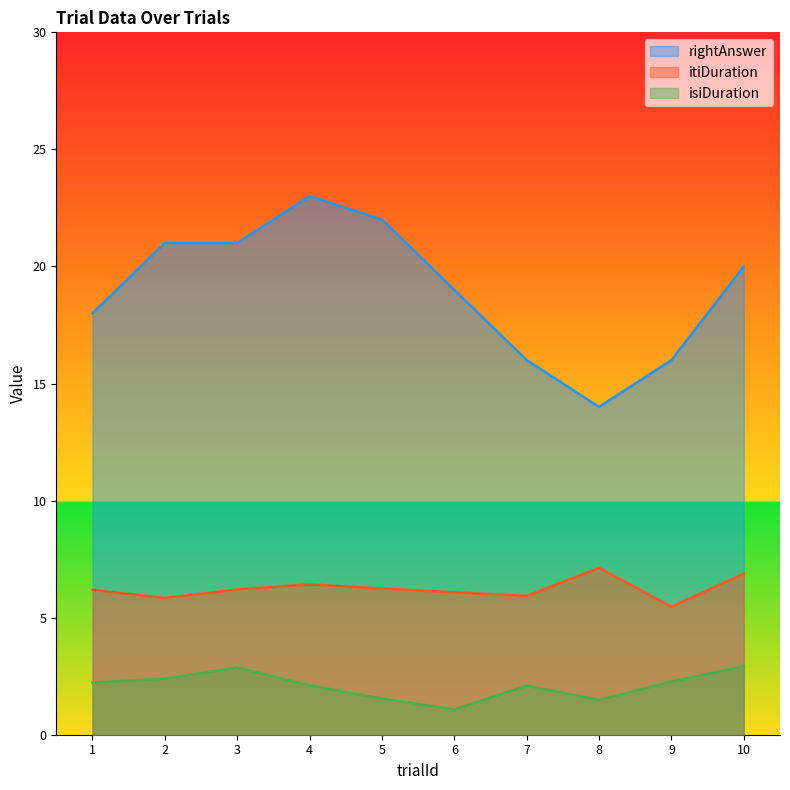

What is the difference between the itiDuration values at 7 and 4?

0.5